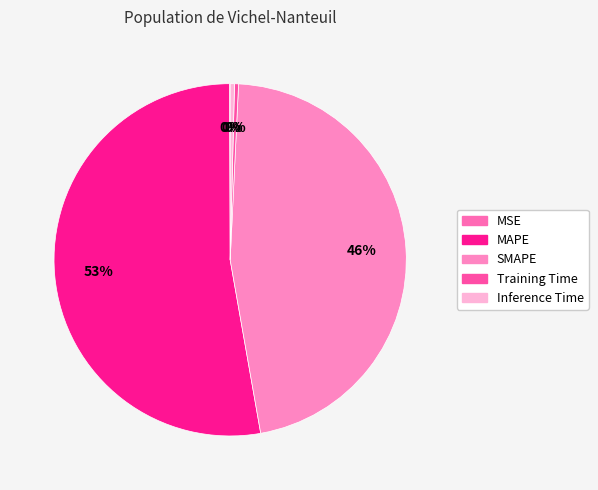

Which category accounts for the majority?

MAPE